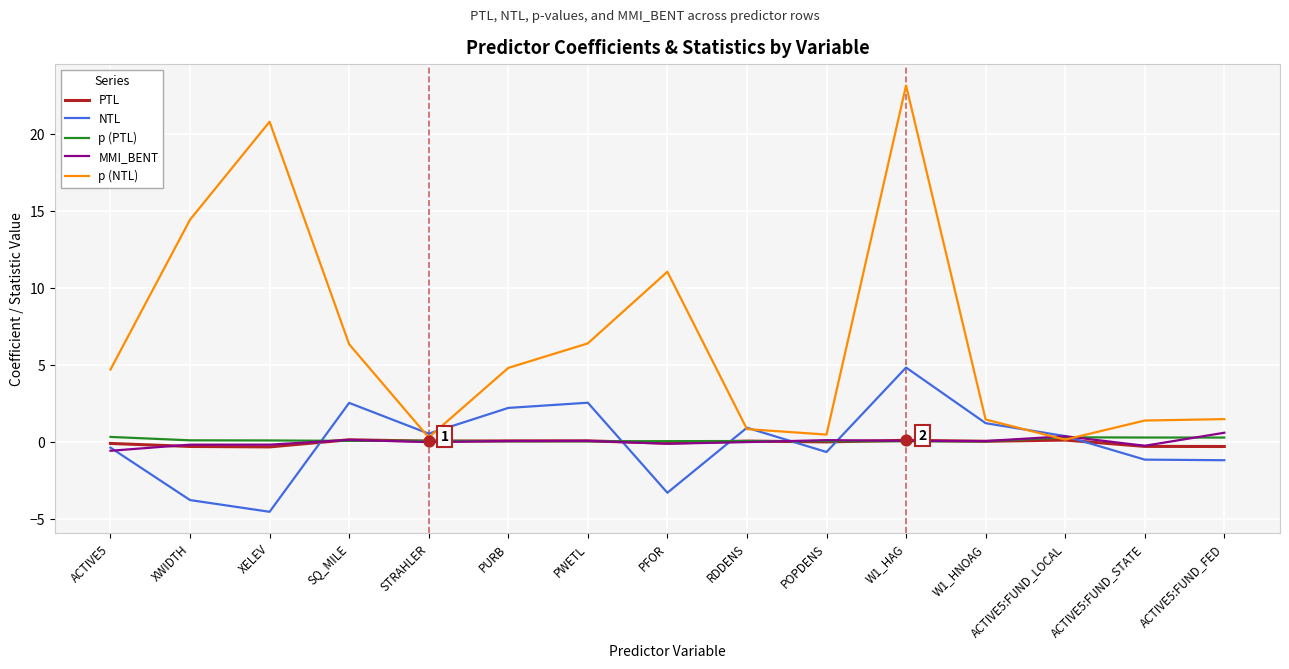

What are all the series names shown in the legend?

PTL, NTL, p (PTL), MMI_BENT, p (NTL)